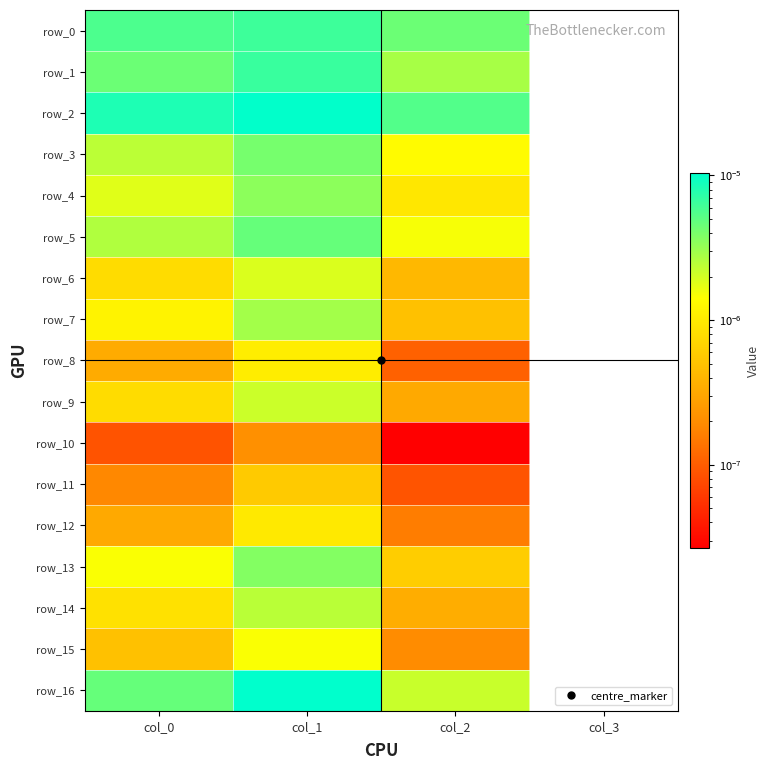

Is it true that row_14 equals 0.0 at col_0?

False